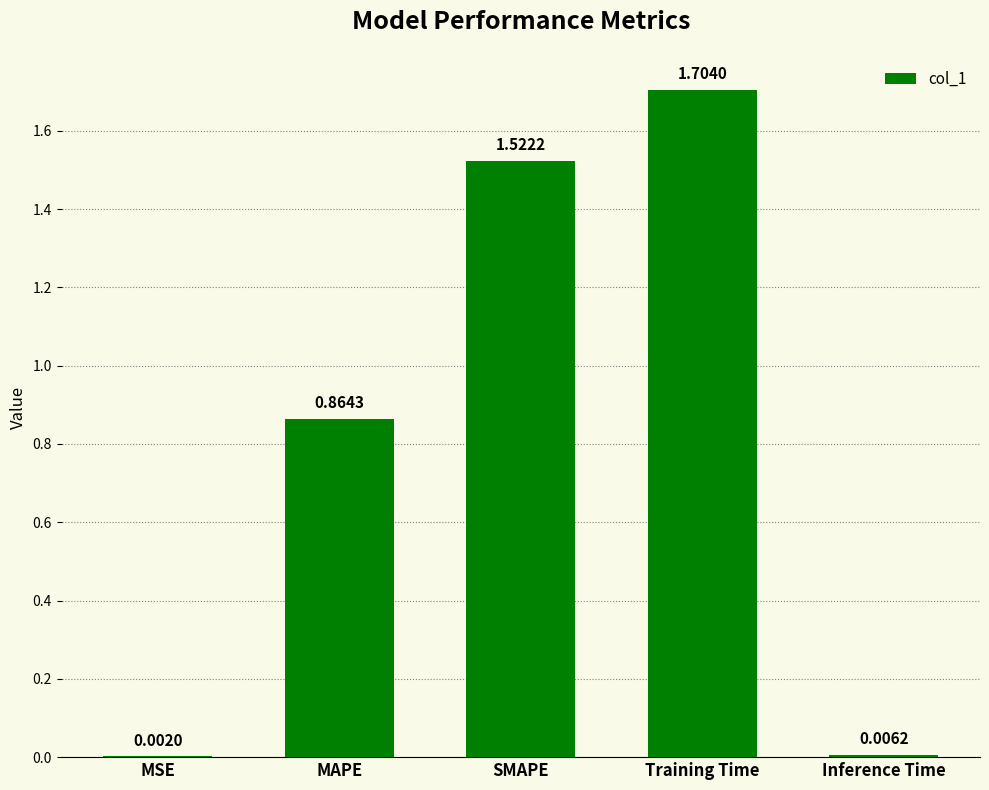

At which category does the chart reach its peak across all series?

Training Time